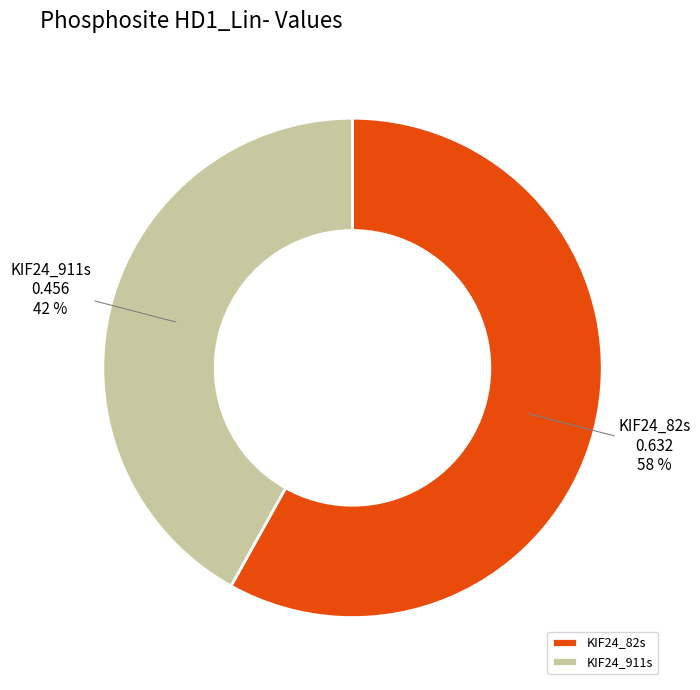

Which has a higher value, KIF24_911s or KIF24_82s?

KIF24_82s